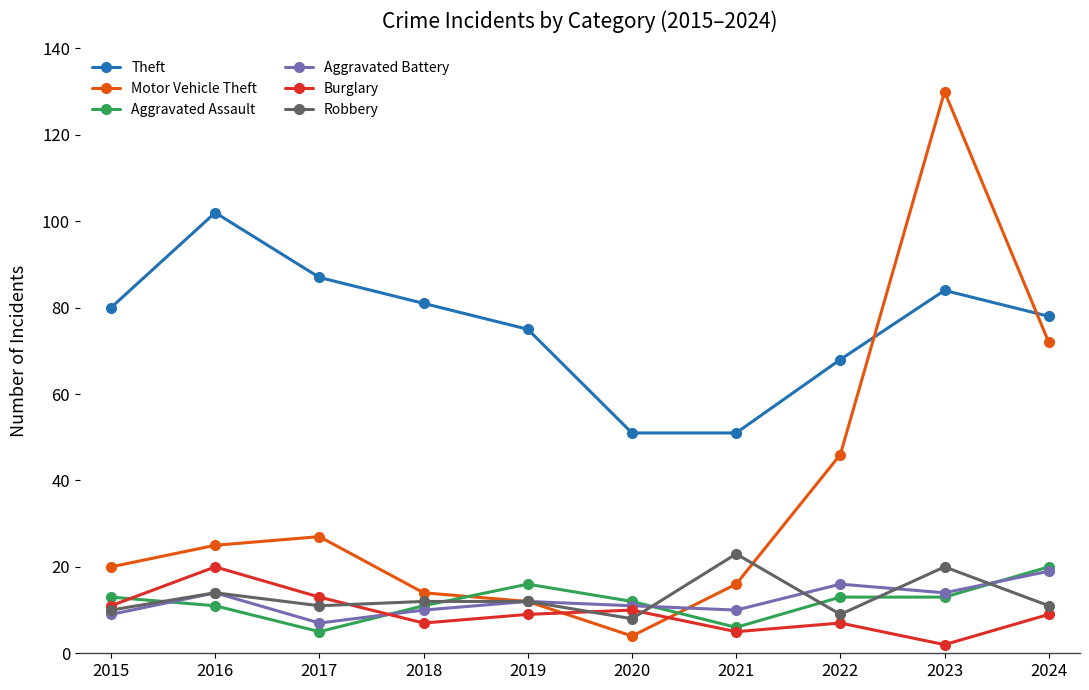

How many data points does each series have?

10